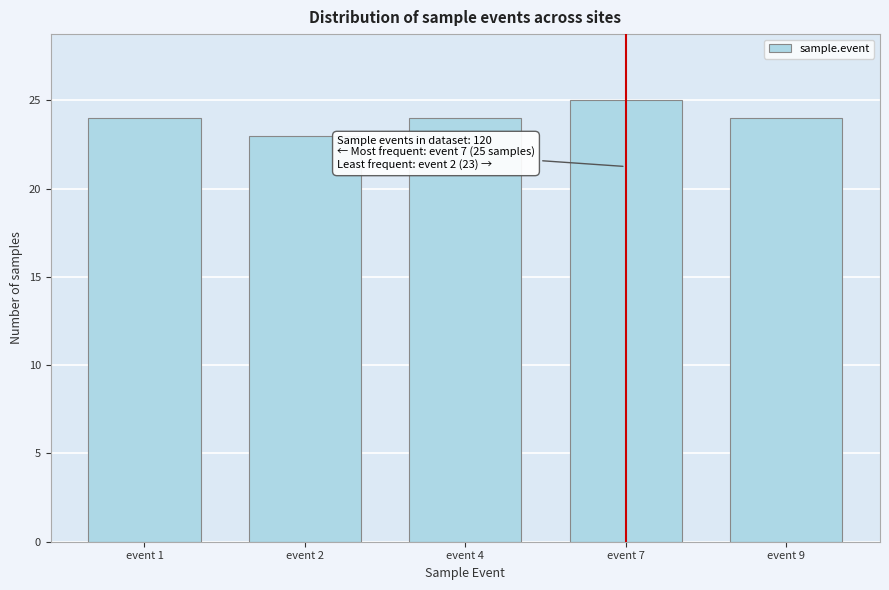

Reading left to right, transcribe all the data shown in this chart.

24	23	24	25	24